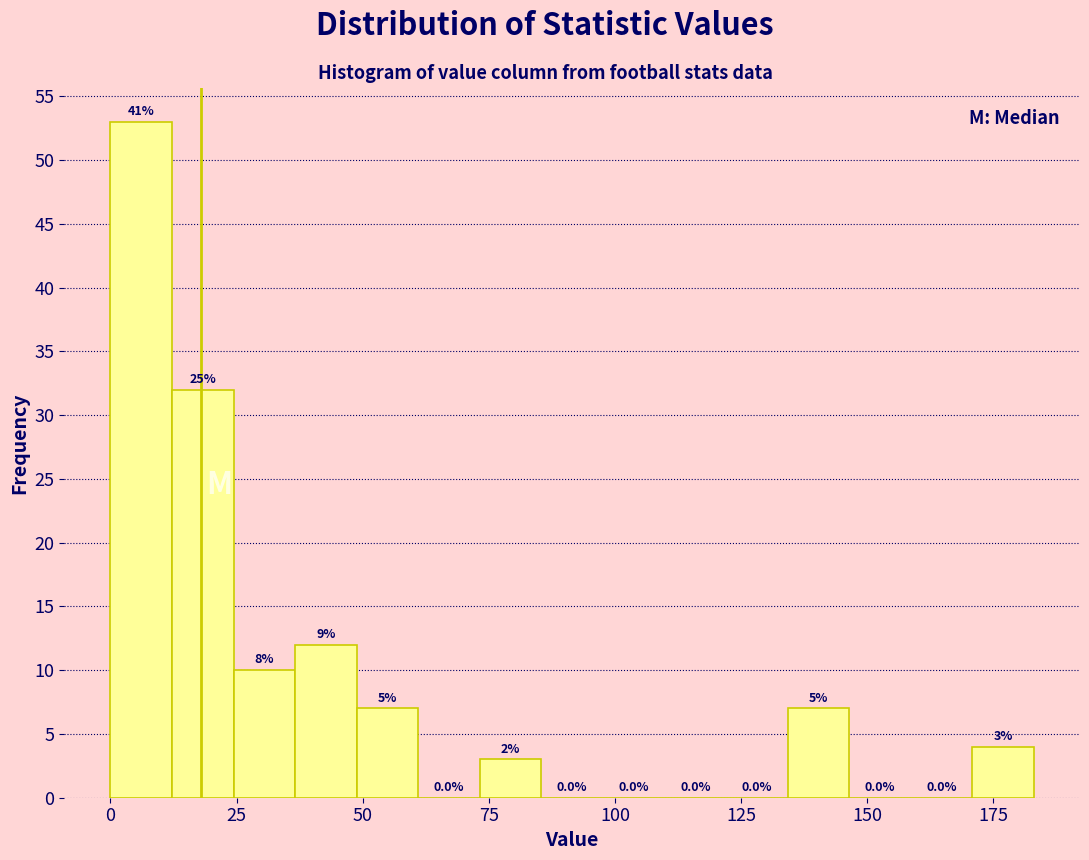

Around what value on the x-axis is the tallest bar? Give the approximate position of its centre, as read against the axis.

5